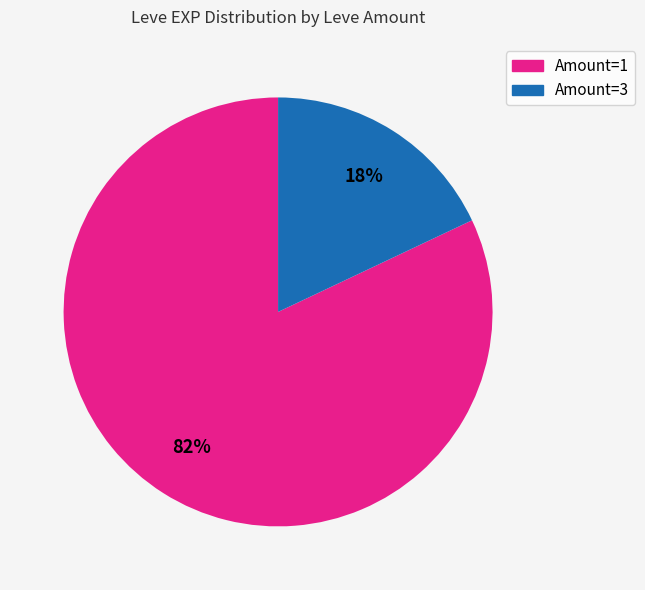

True or false: Amount=3 accounts for 18% of the total.

True